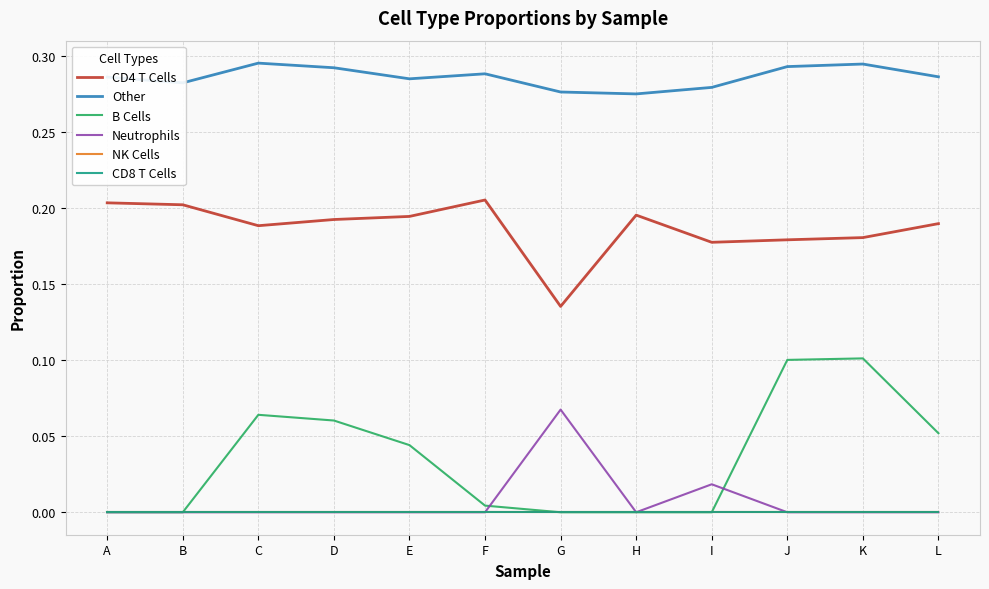

The Other series shows 0.3 at H. True or false?

True